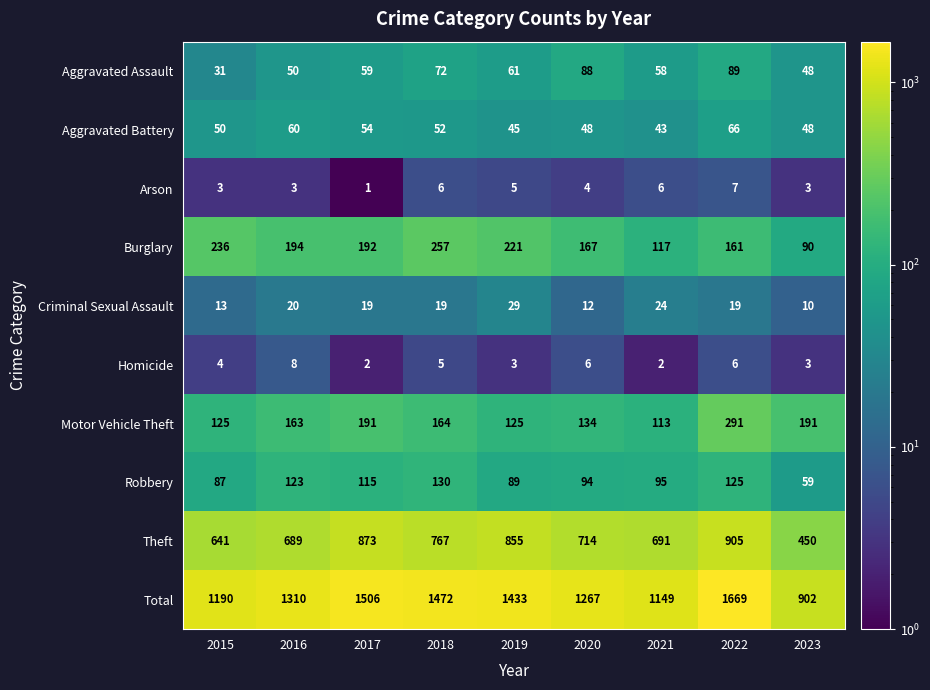

Which series has the largest total across all categories?

Total